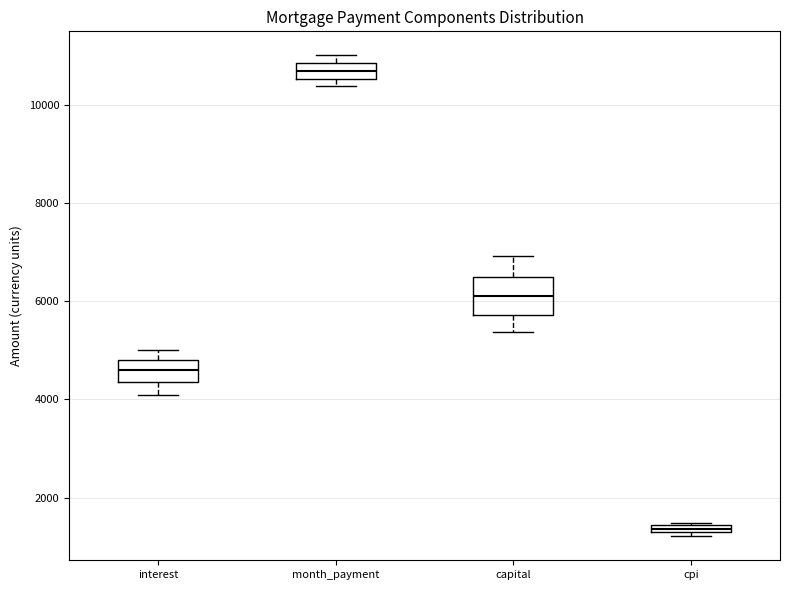

Comparing the boxes themselves (not the whiskers), which one is the tallest?

capital